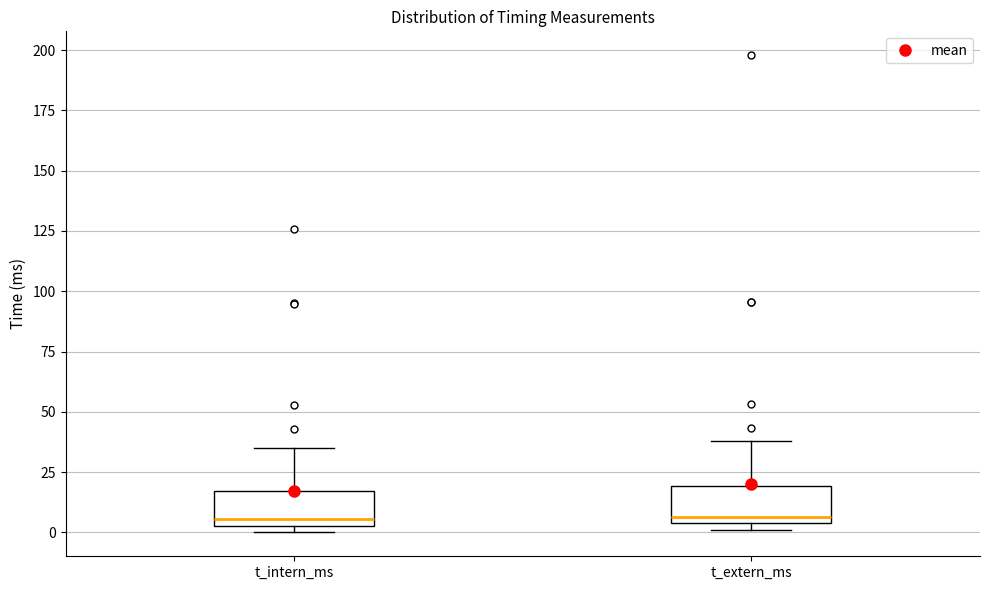

Reading left to right, read every box against the y-axis: the position of its median line, the range the box covers, and the ends of its whiskers. The values are not printed on the chart, so give them approximately, as read against the axis.

t_intern_ms: median 5 (just above the box's lower edge), box 5 to 15, whiskers 0 to 35
t_extern_ms: median 5 (just above the box's lower edge), box 5 to 20, whiskers 0 to 40